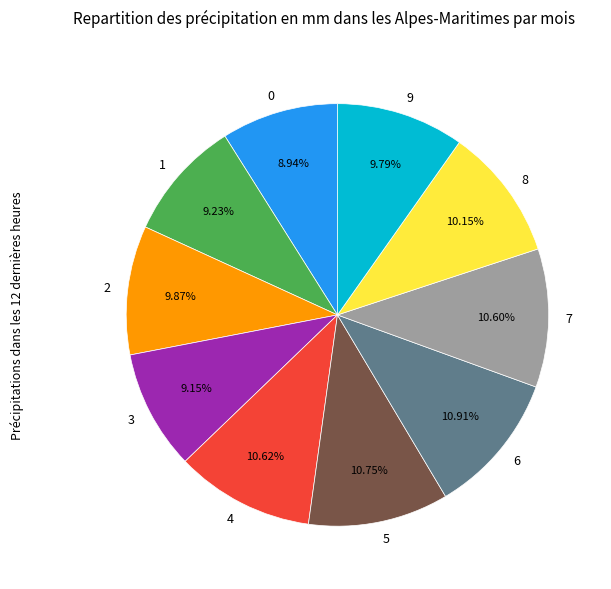

Is it true that 3 is 9% of the pie?

True